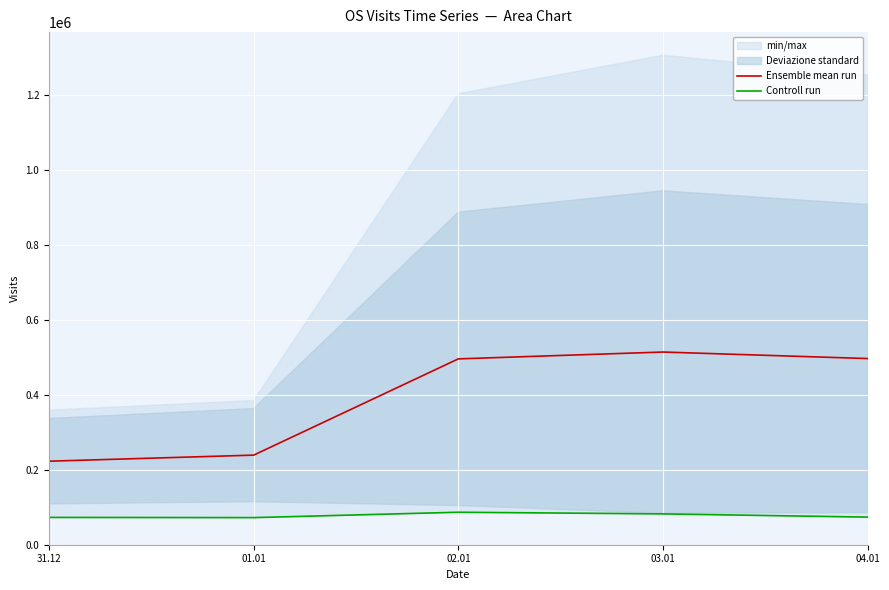

How many lines are shown in the chart?

2